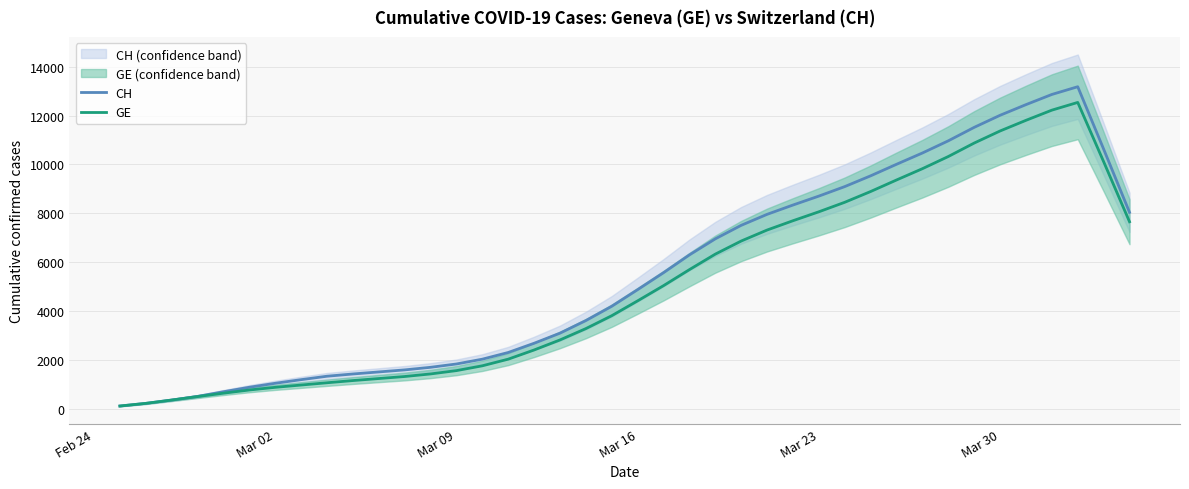

What is the maximum value shown in the chart?

13177.8